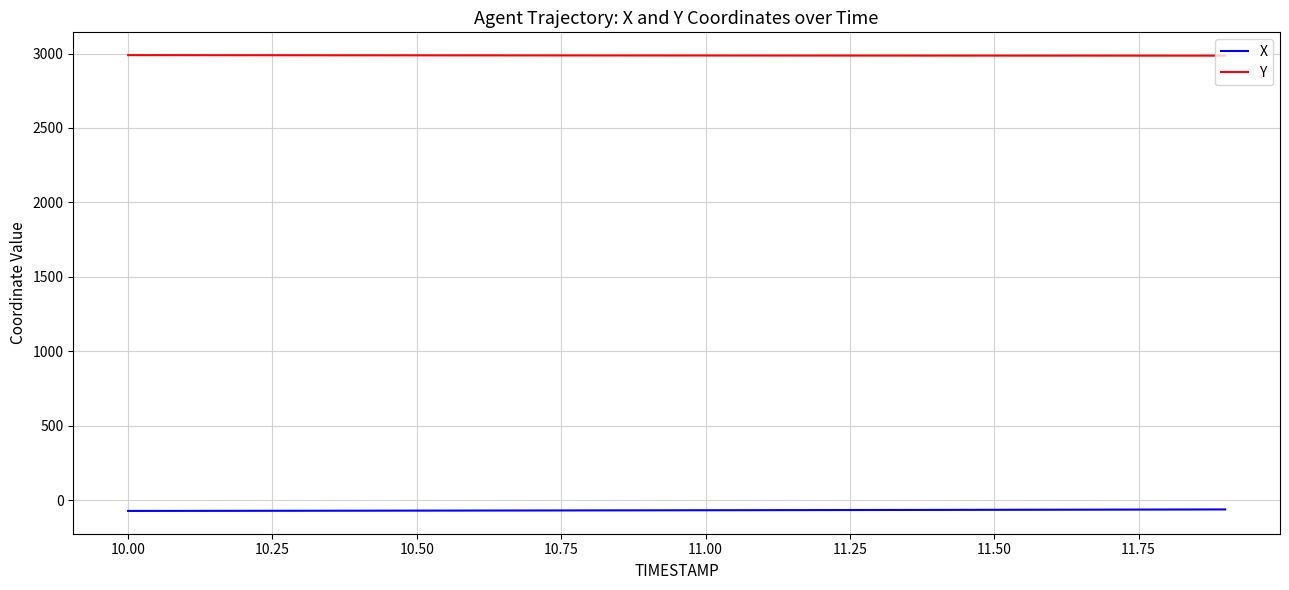

Which series has the largest total across all categories?

Y